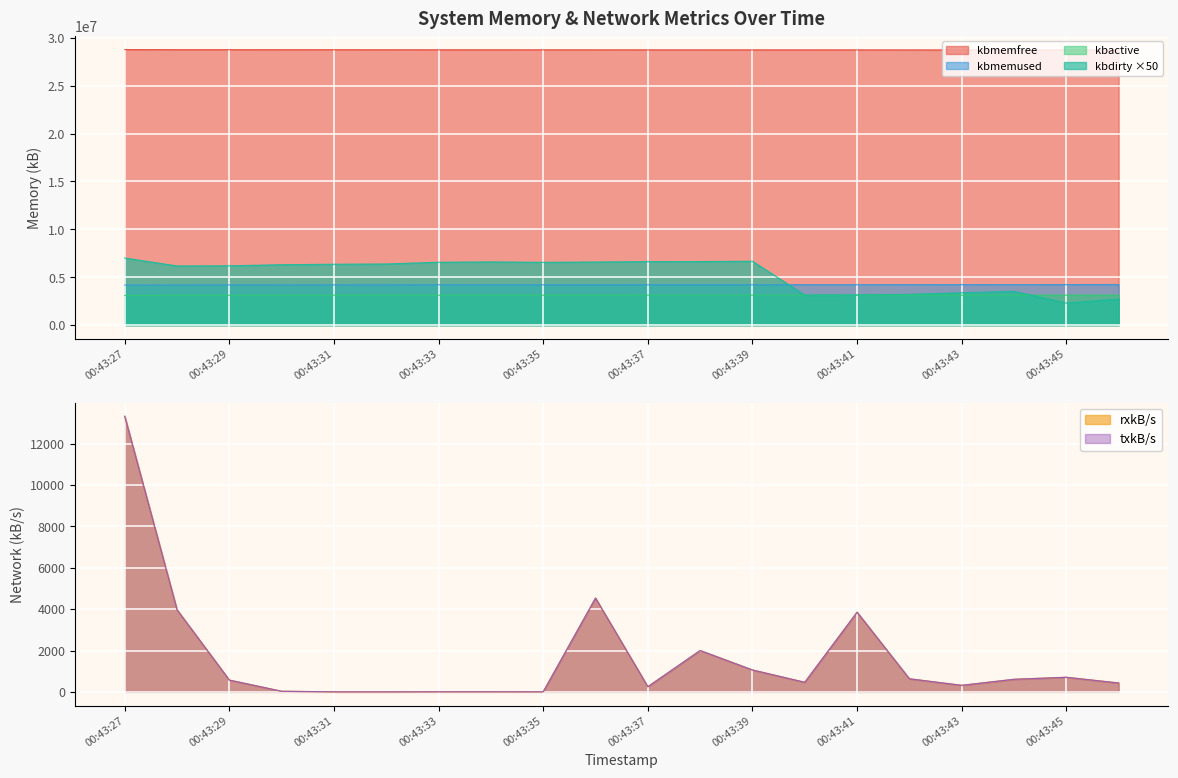

What is the sum of all kbmemfree values?

574699996